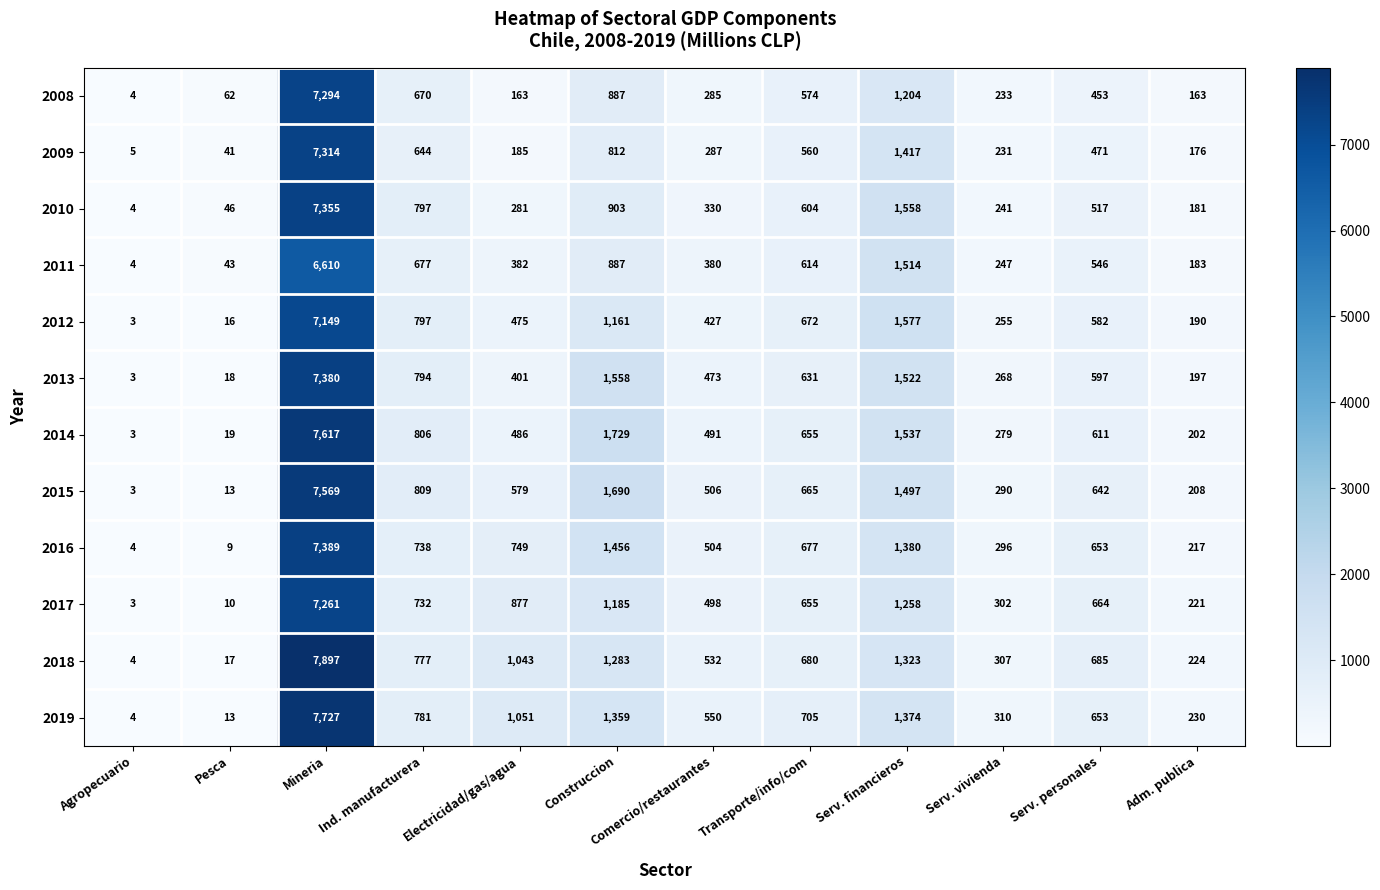

What is the sum of all 2009 values?

12143